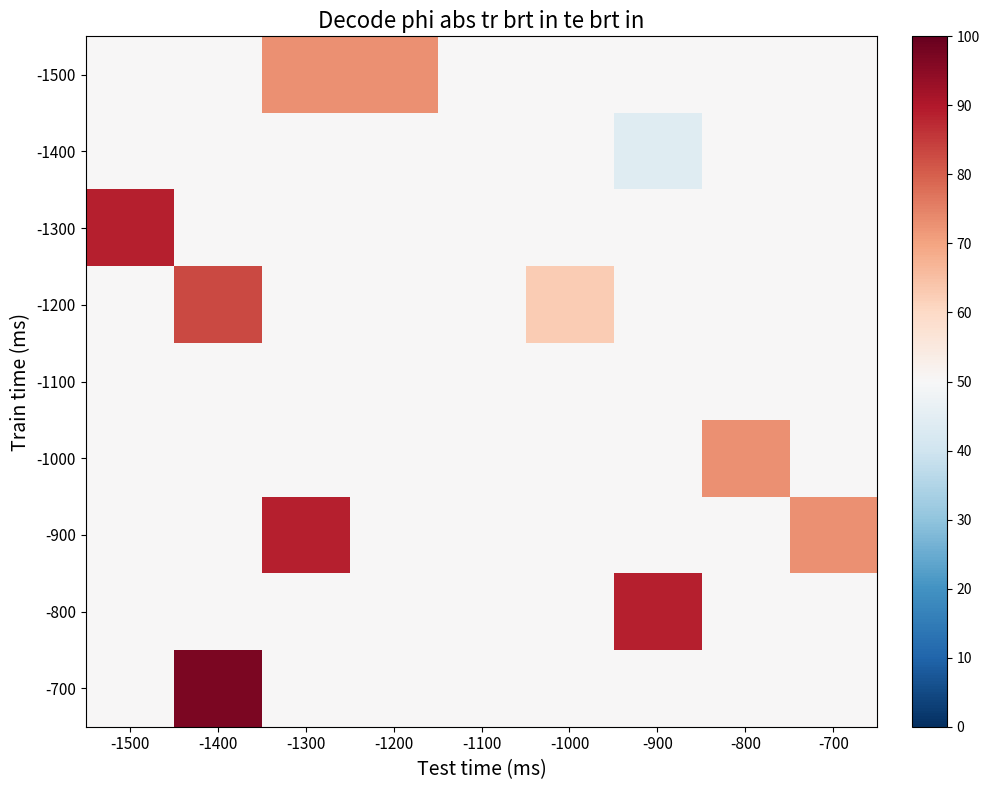

Count the number of data series in this chart.

9